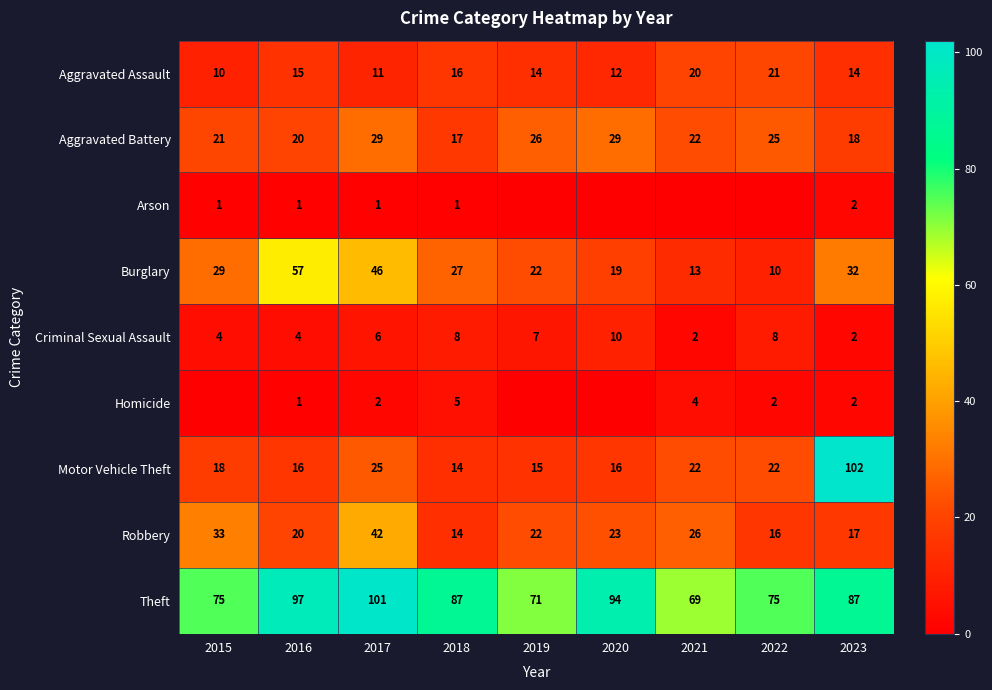

What is the difference between the second highest and minimum values in the Burglary series?

36